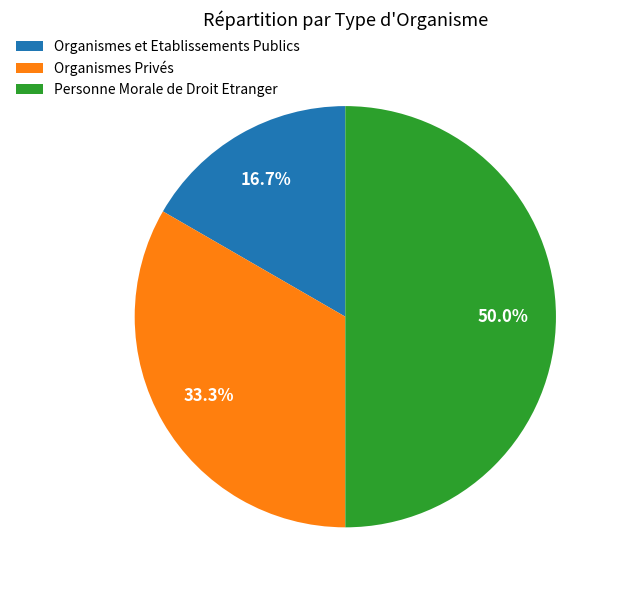

Do Personne Morale de Droit Etranger and Organismes et Etablissements Publics together represent more than half of the pie?

Yes